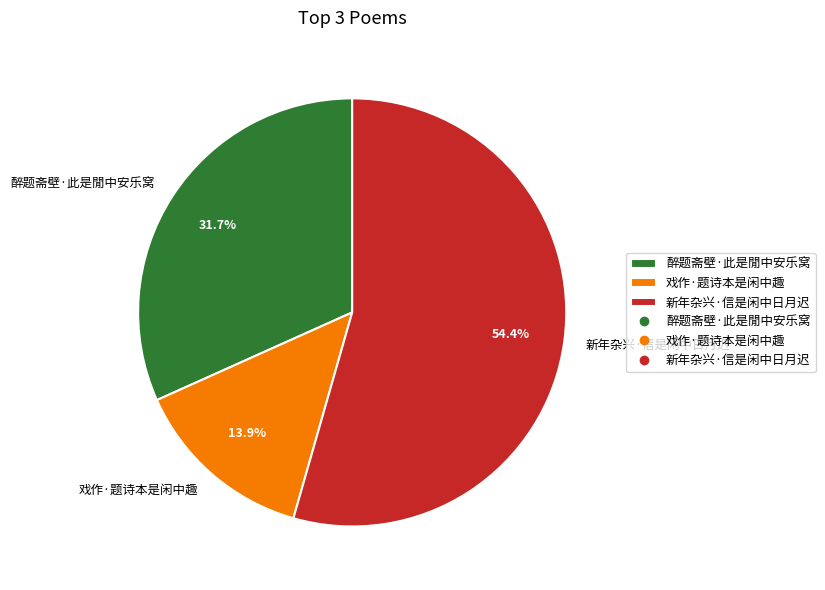

How much of the chart is everything except 醉题斋壁·此是閒中安乐窝?

68.3%